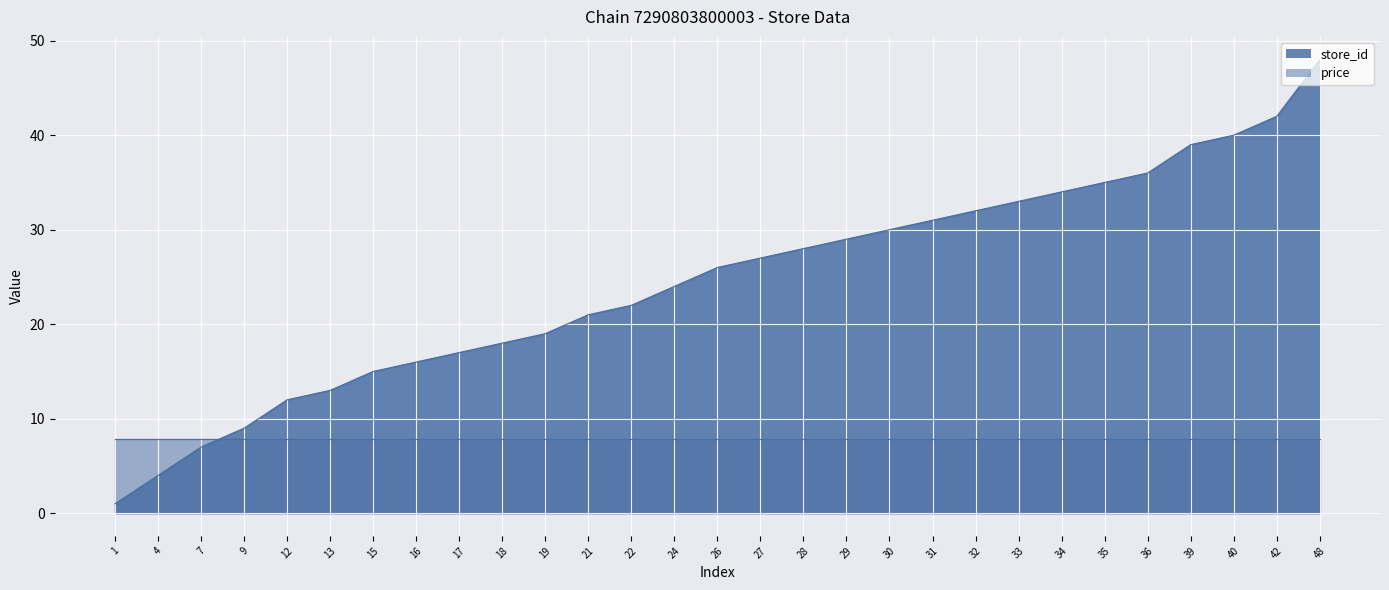

Rank the categories by value from lowest to highest.

1, 4, 7, 9, 12, 13, 15, 16, 17, 18, 19, 21, 22, 24, 26, 27, 28, 29, 30, 31, 32, 33, 34, 35, 36, 39, 40, 42, 48